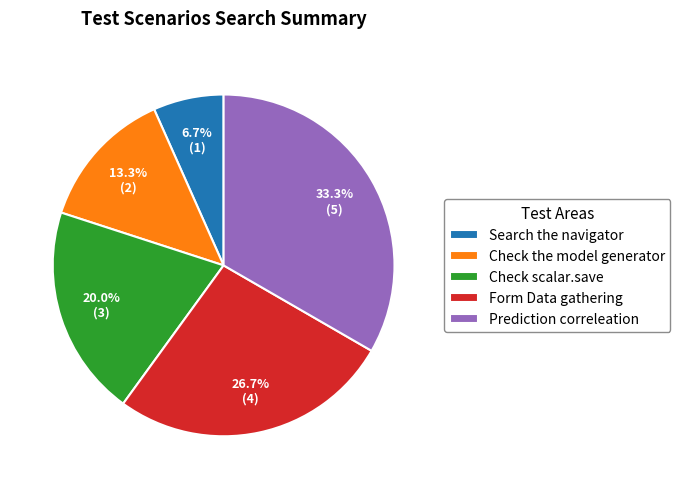

Count the number of slices in the pie.

5